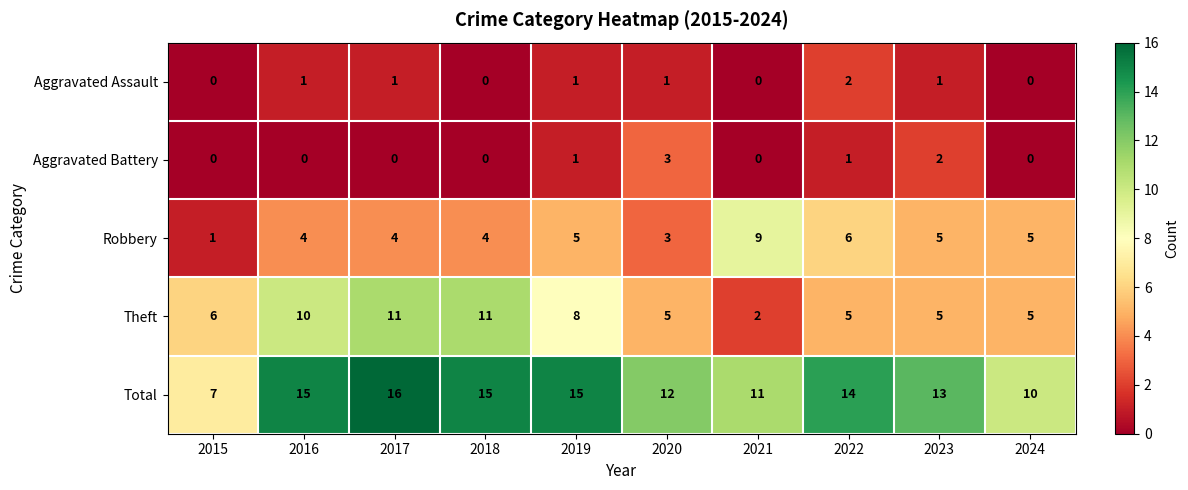

How many Aggravated Battery values are between 0 and 1?

8